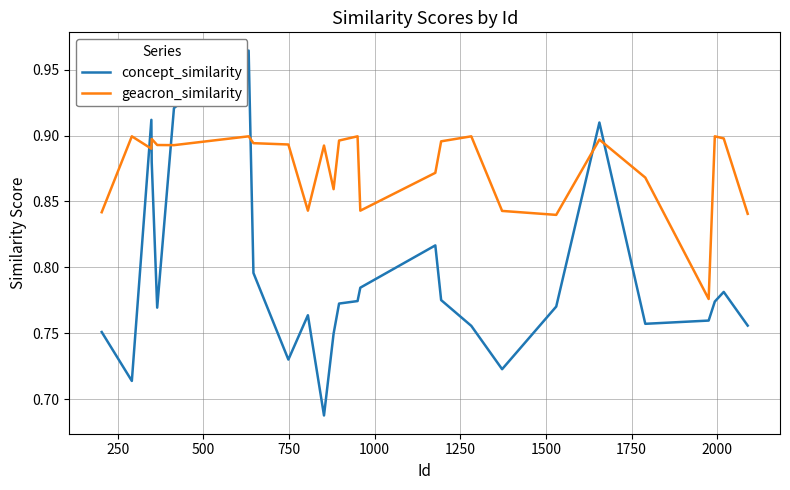

How many lines are shown in the chart?

2